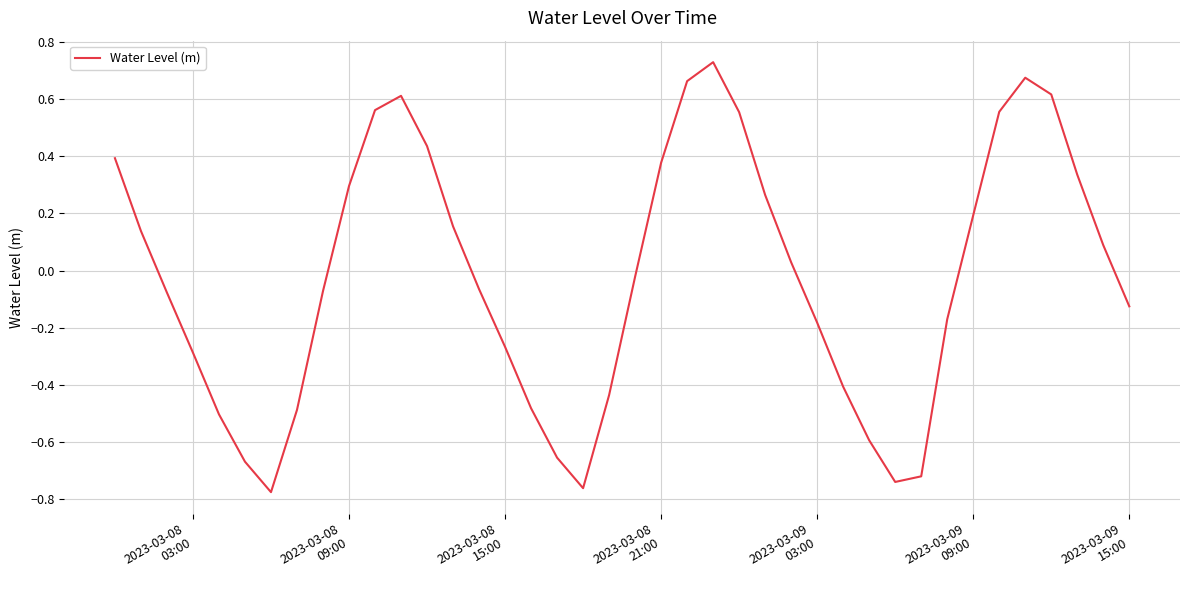

Does the chart display data point markers on the line(s)?

No